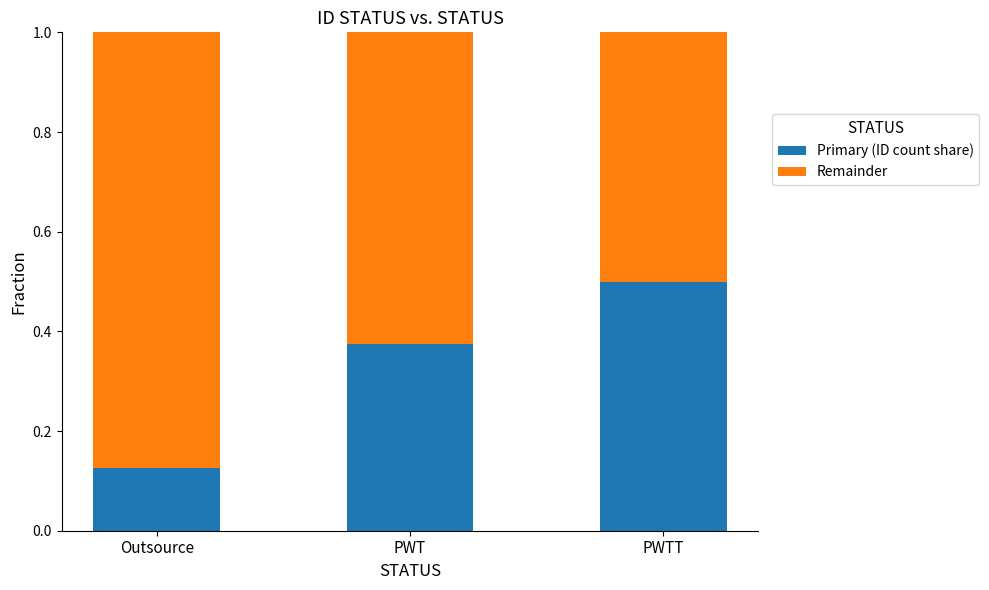

What is the total value across all series at PWT?

1.0